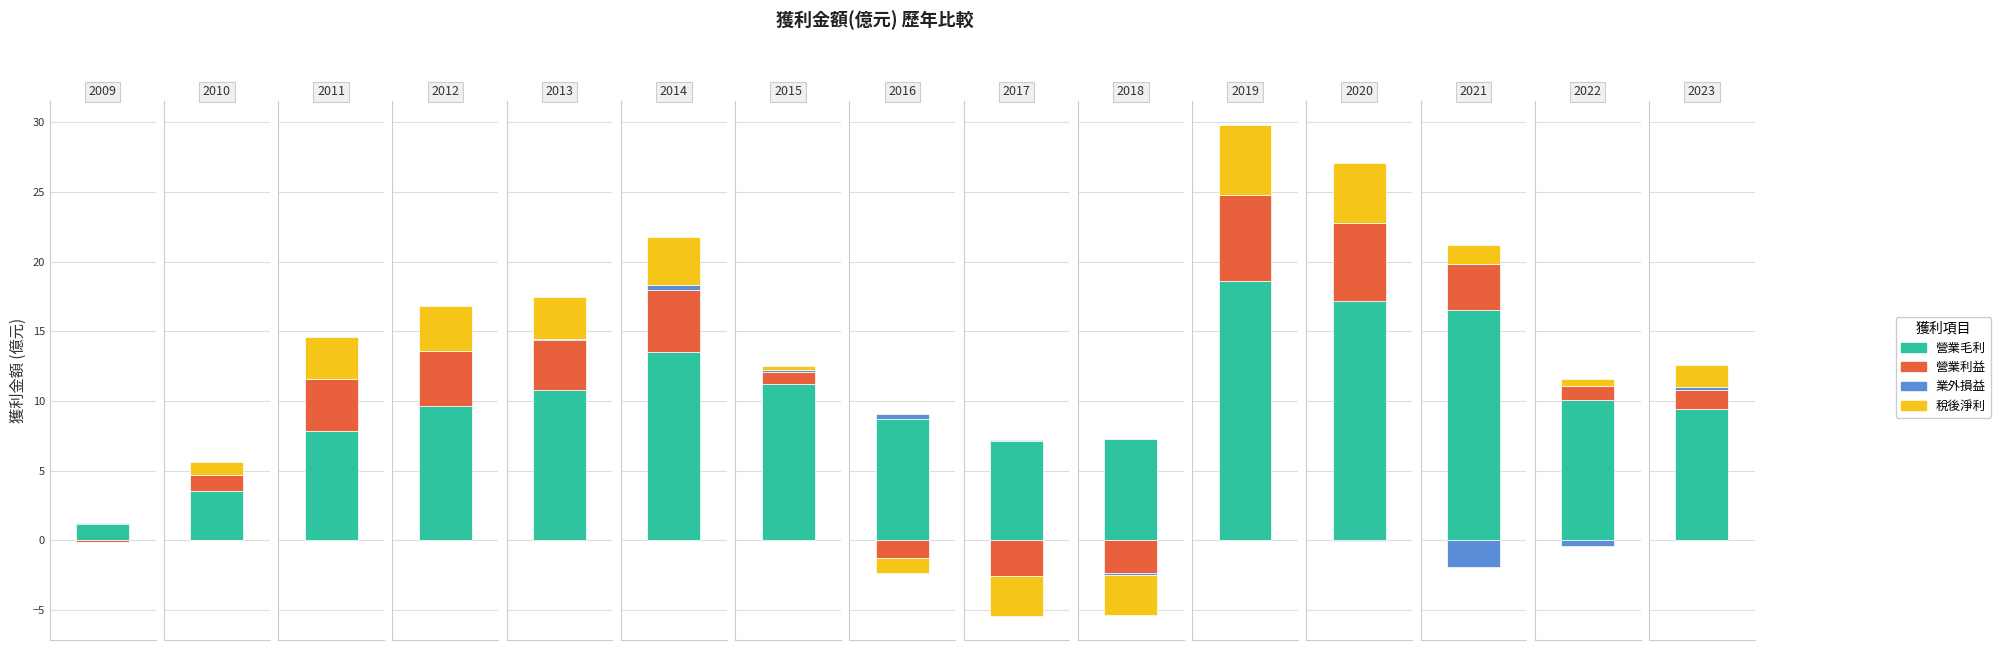

Is it true that 稅後淨利 equals 4.3 at 2013?

False